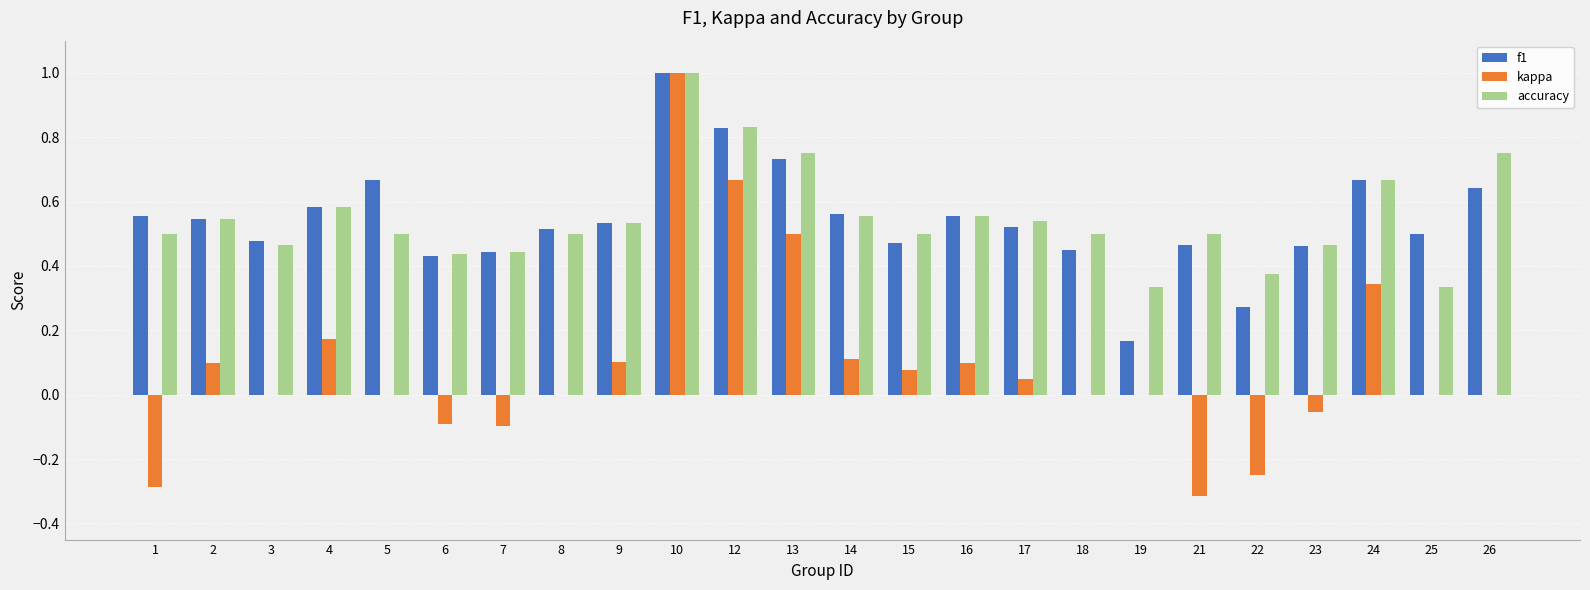

What is the greatest value displayed?

1.0